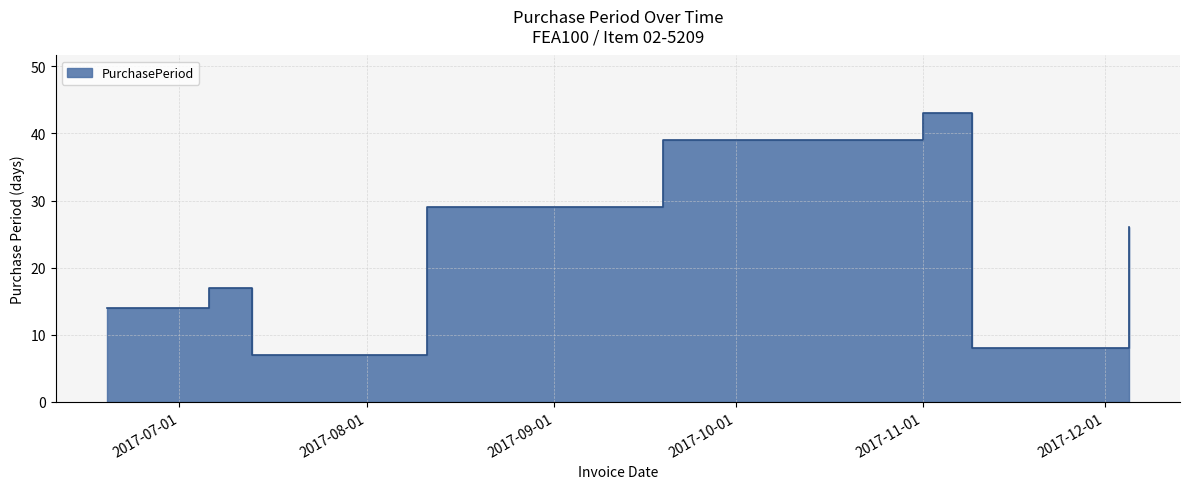

How many interior local peaks (higher than both neighbors) does the data have?

2